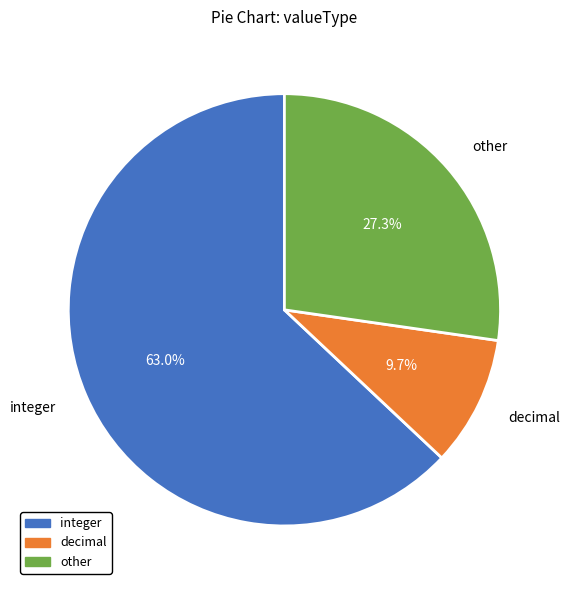

To the nearest percent, what portion does decimal represent?

10%